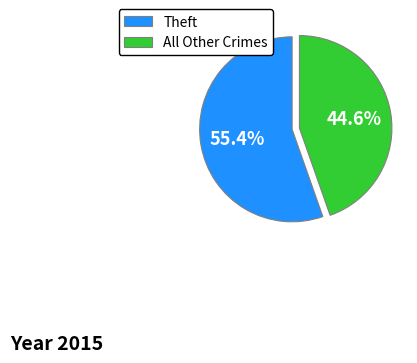

What percentage do Theft and All Other Crimes together represent?

100.0%